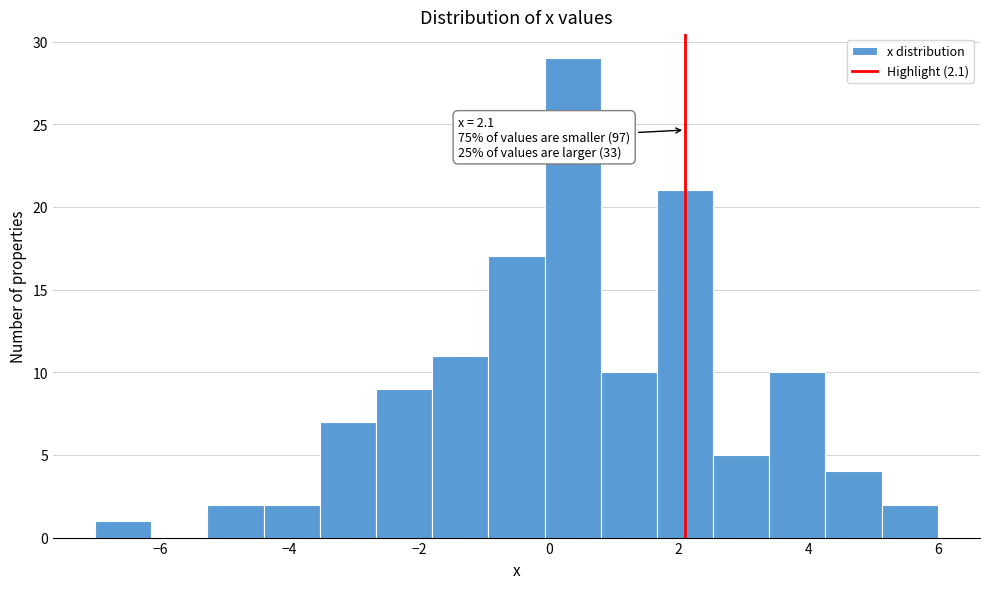

Which range on the x-axis has the tallest bar?

0.0 to 0.8